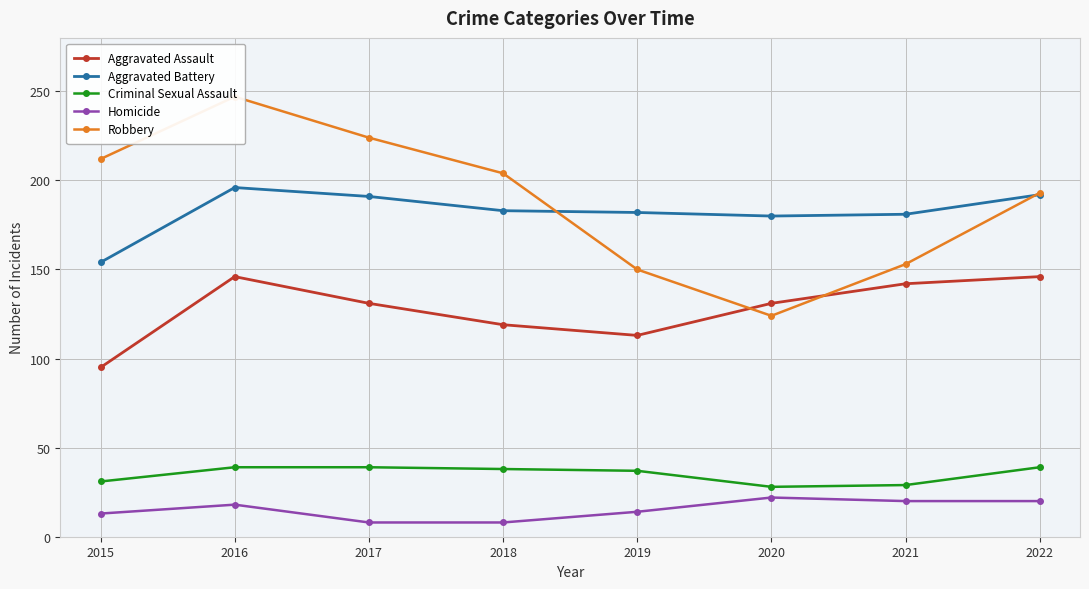

Between 2018 and 2021, which is larger?

2021